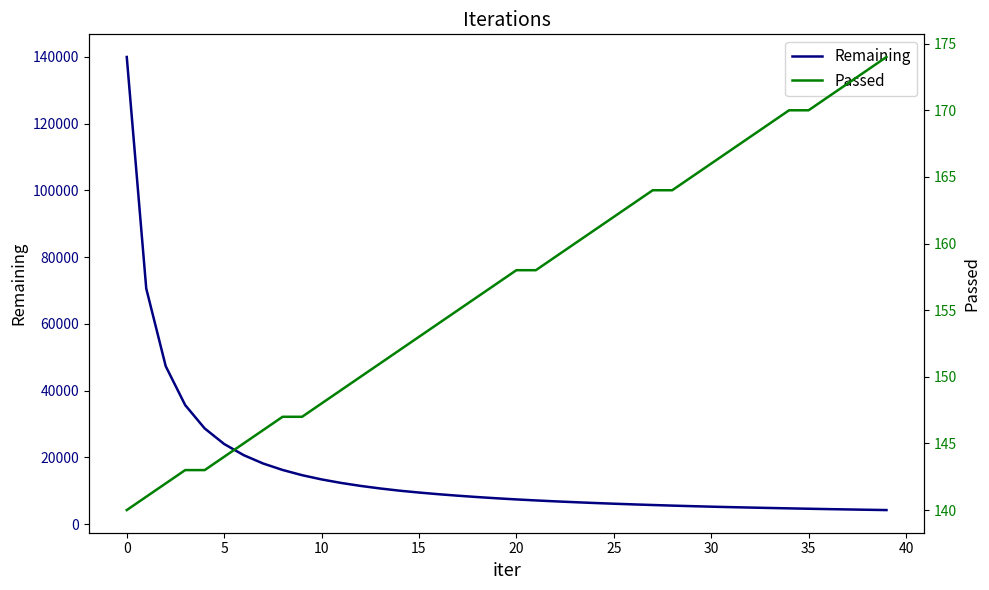

Rank the series by their maximum value, from lowest to highest.

Passed, Remaining